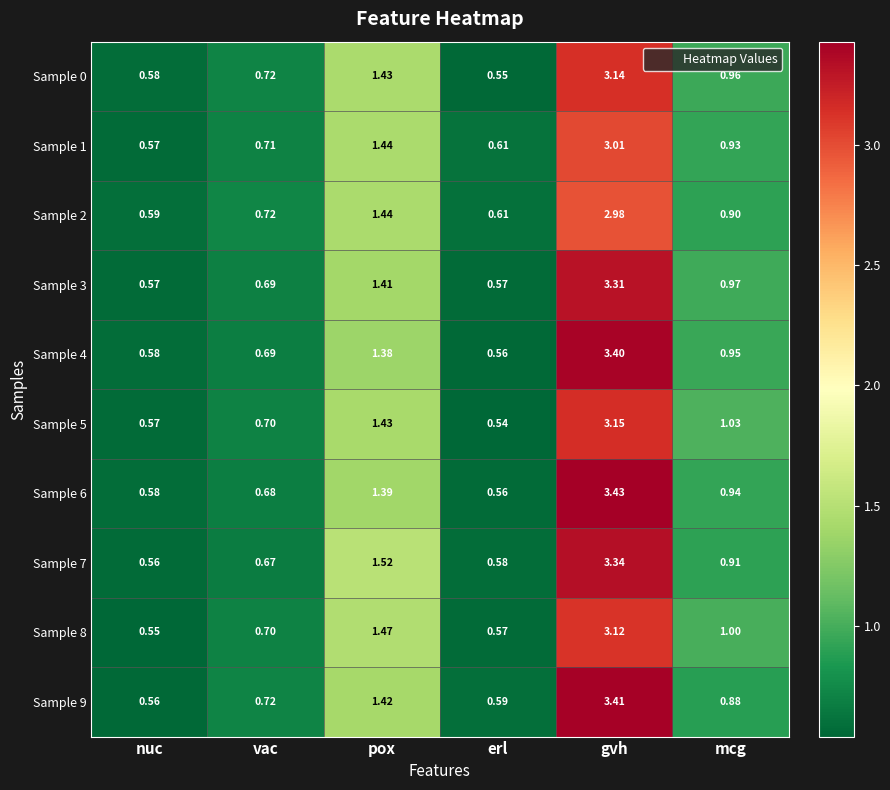

Where is Sample 1 nearest to the value 1?

mcg